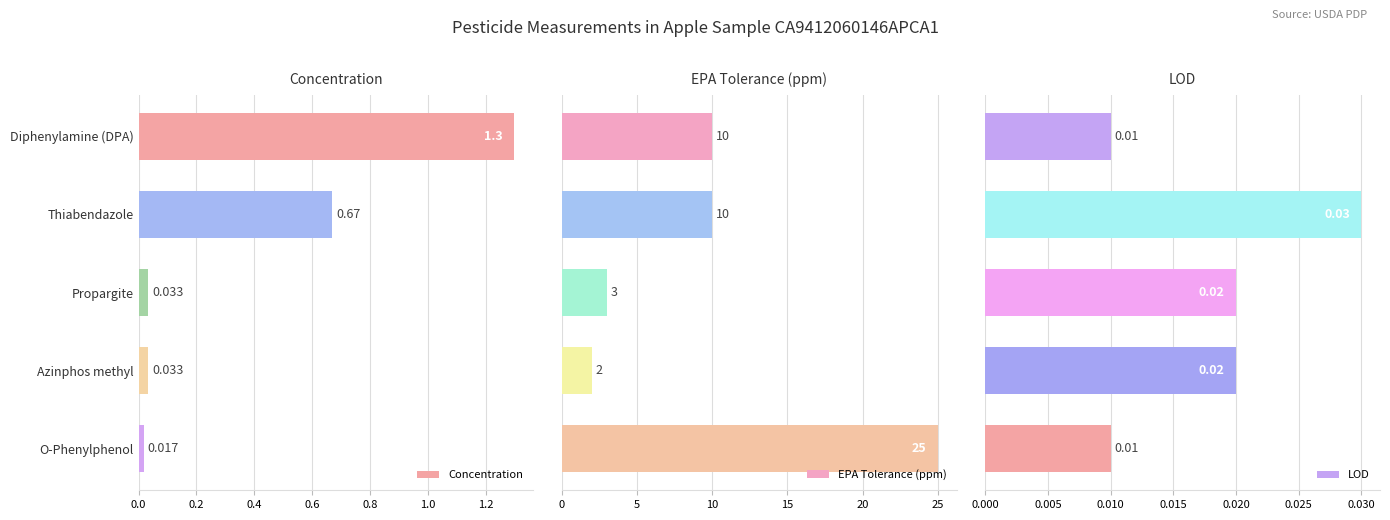

How many bars are there in each group?

3